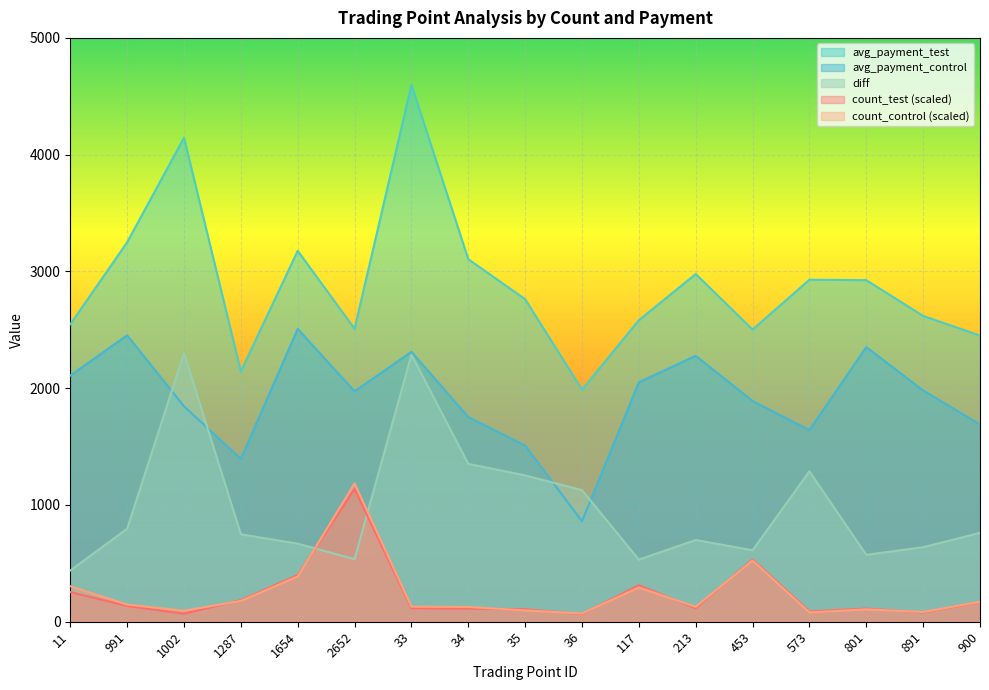

At which label is count_test closest to 601?

453